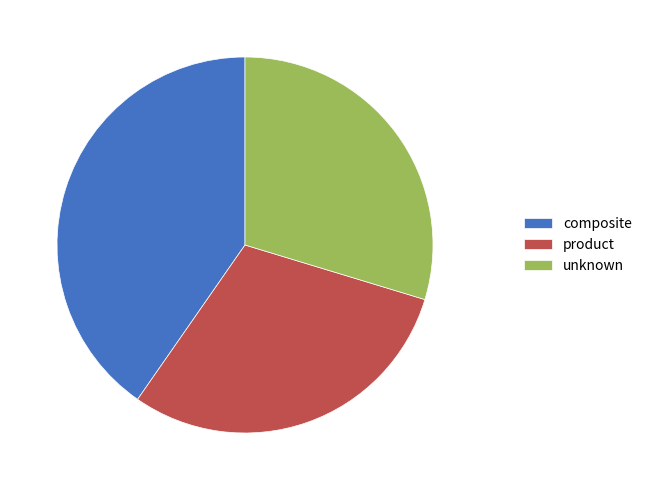

Is product the majority of the pie?

No